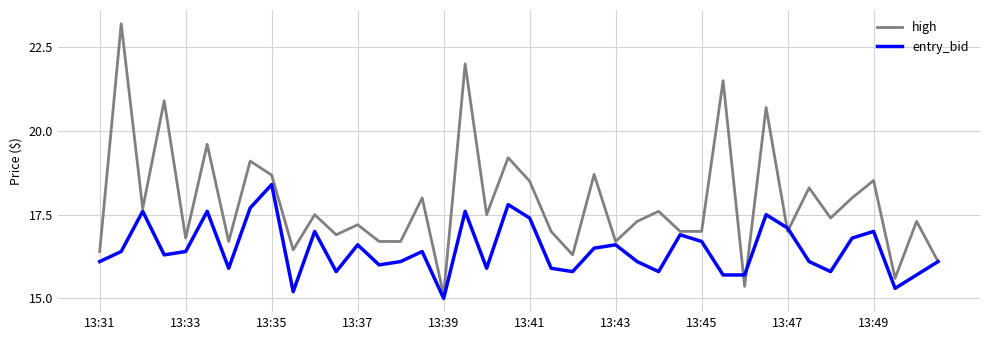

Which series has the largest range (max minus min)?

high